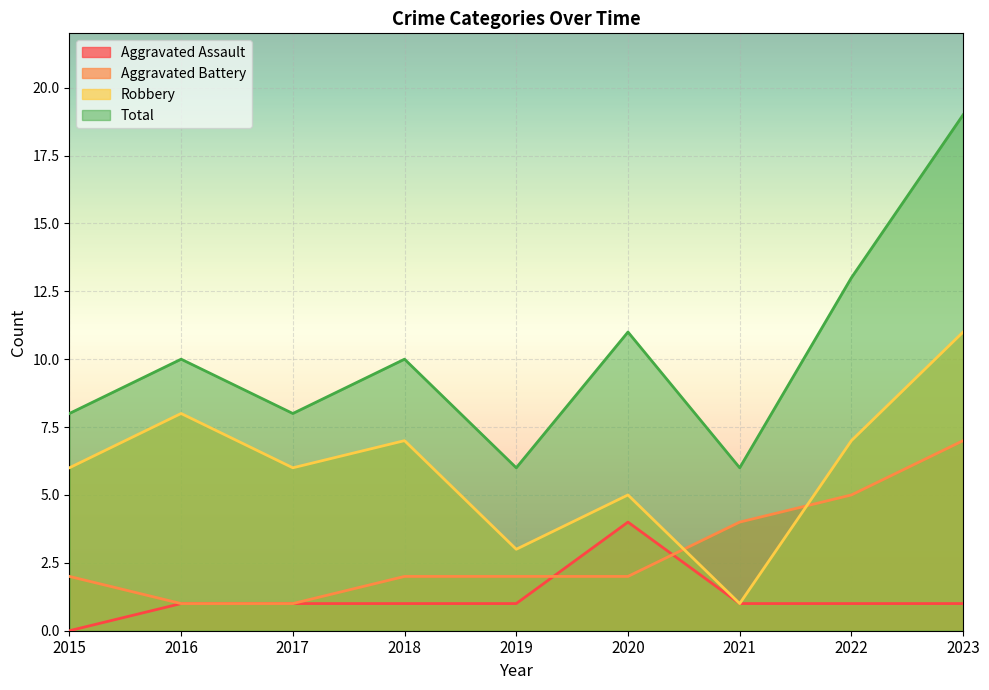

What is the sum of all Aggravated Assault values?

11